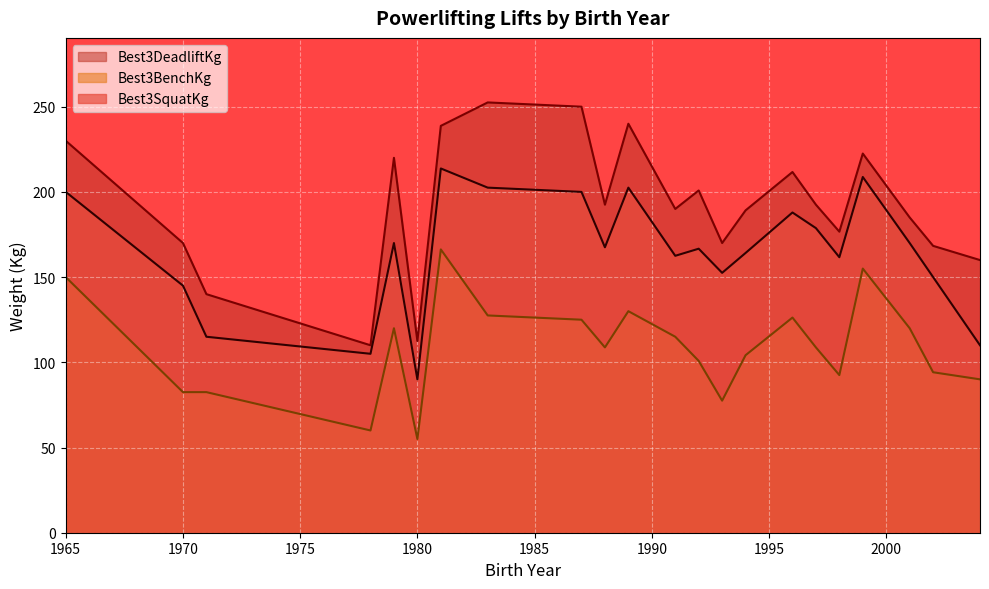

Which series has the largest range (max minus min)?

Best3DeadliftKg